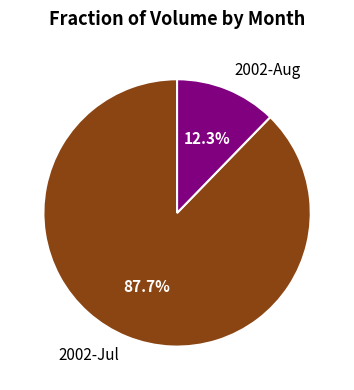

Count the number of slices in the pie.

2